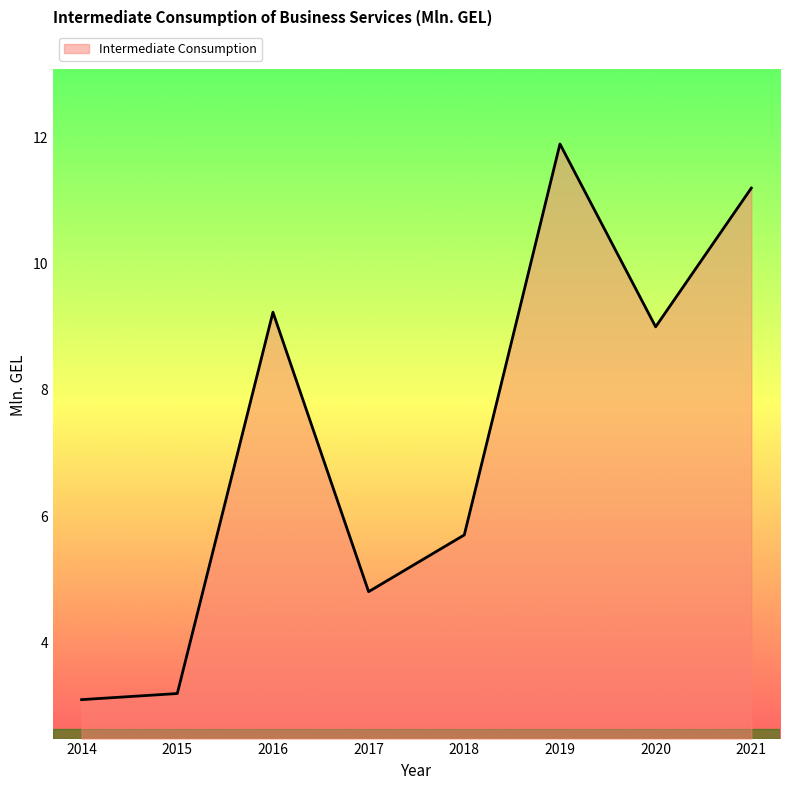

Which category has the highest value across all series?

2019